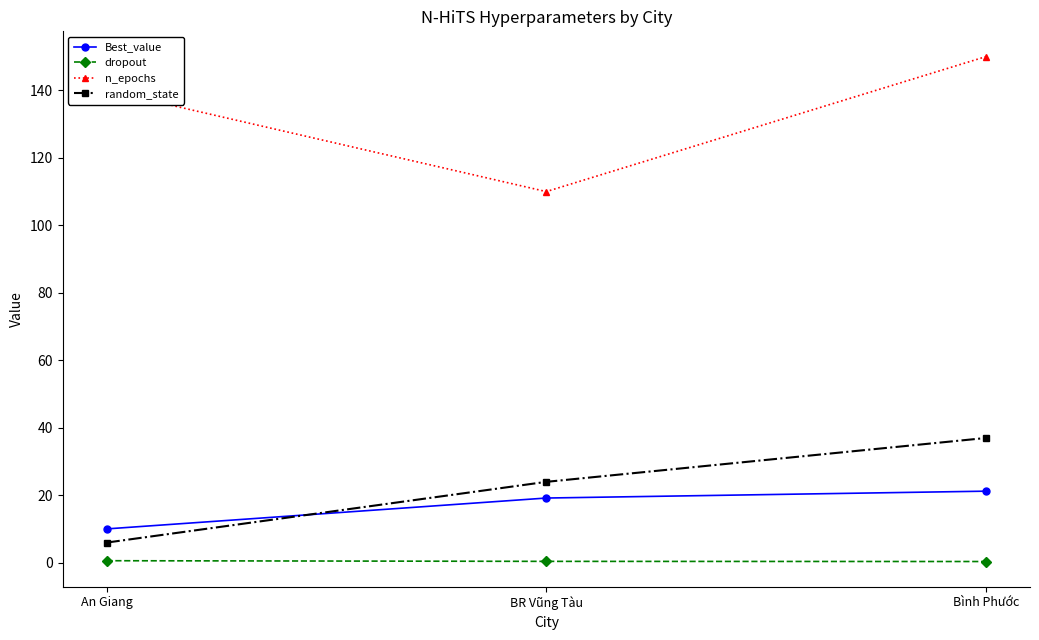

True or false: Best_value has a value of 33.6 at BR Vũng Tàu.

False